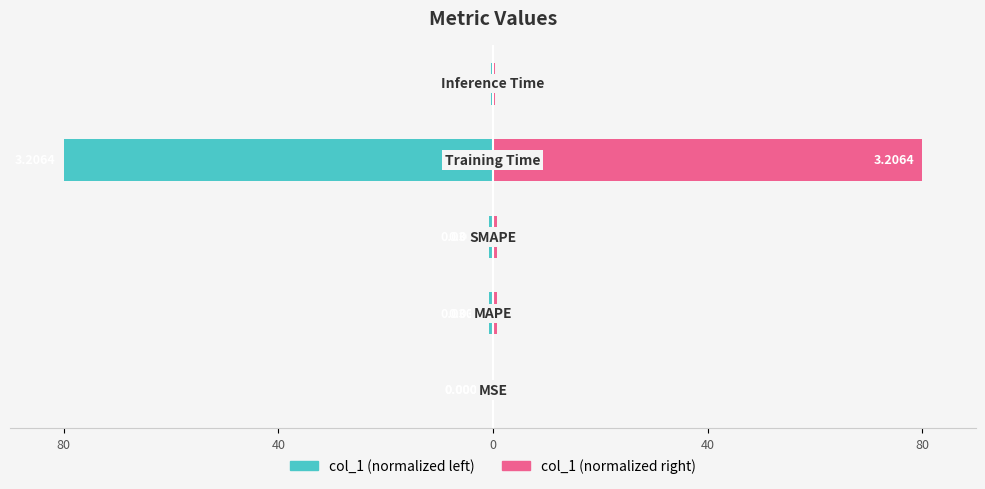

Is the value of col_1 (normalized right) at 80 greater than the value of col_1 (normalized left) at 0?

Yes